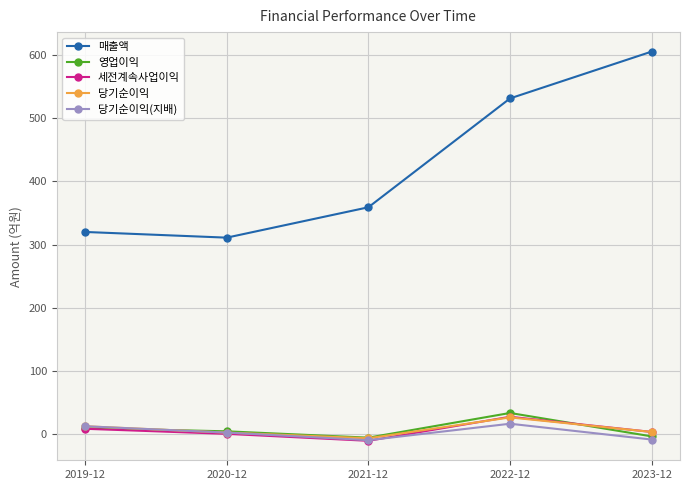

True or false: 매출액 and 당기순이익 cross at least once.

False